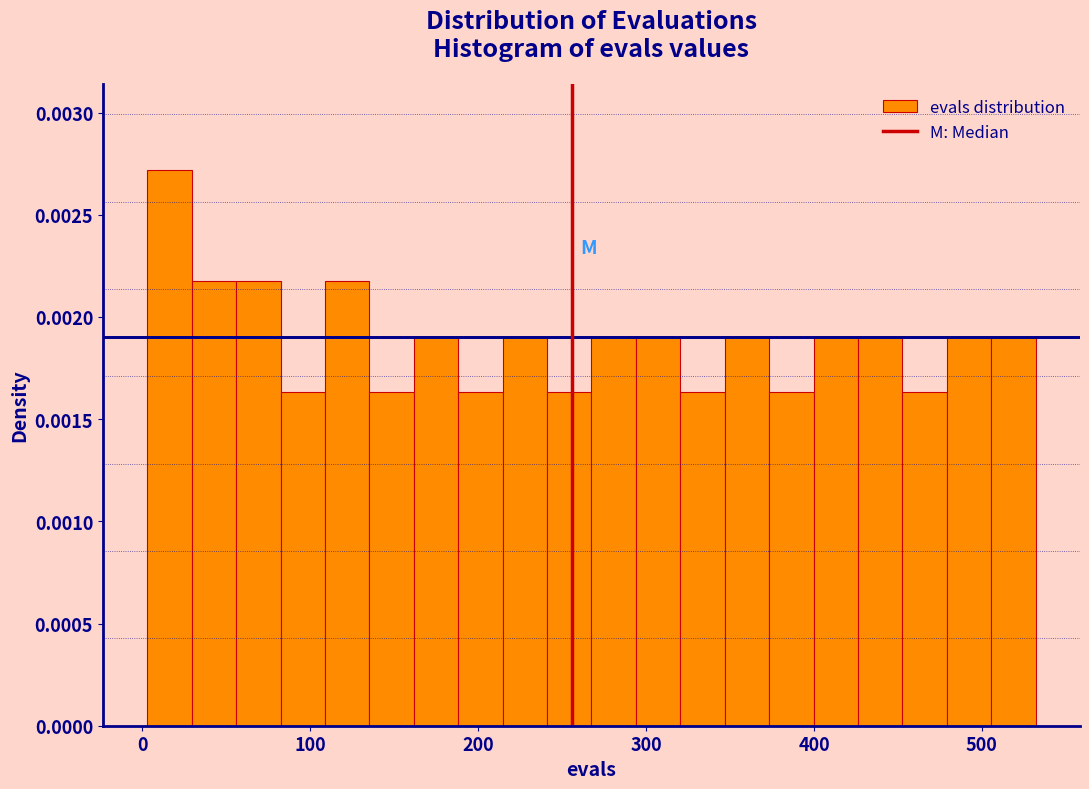

Around what value on the x-axis is the tallest bar? Give the approximate position of its centre, as read against the axis.

20